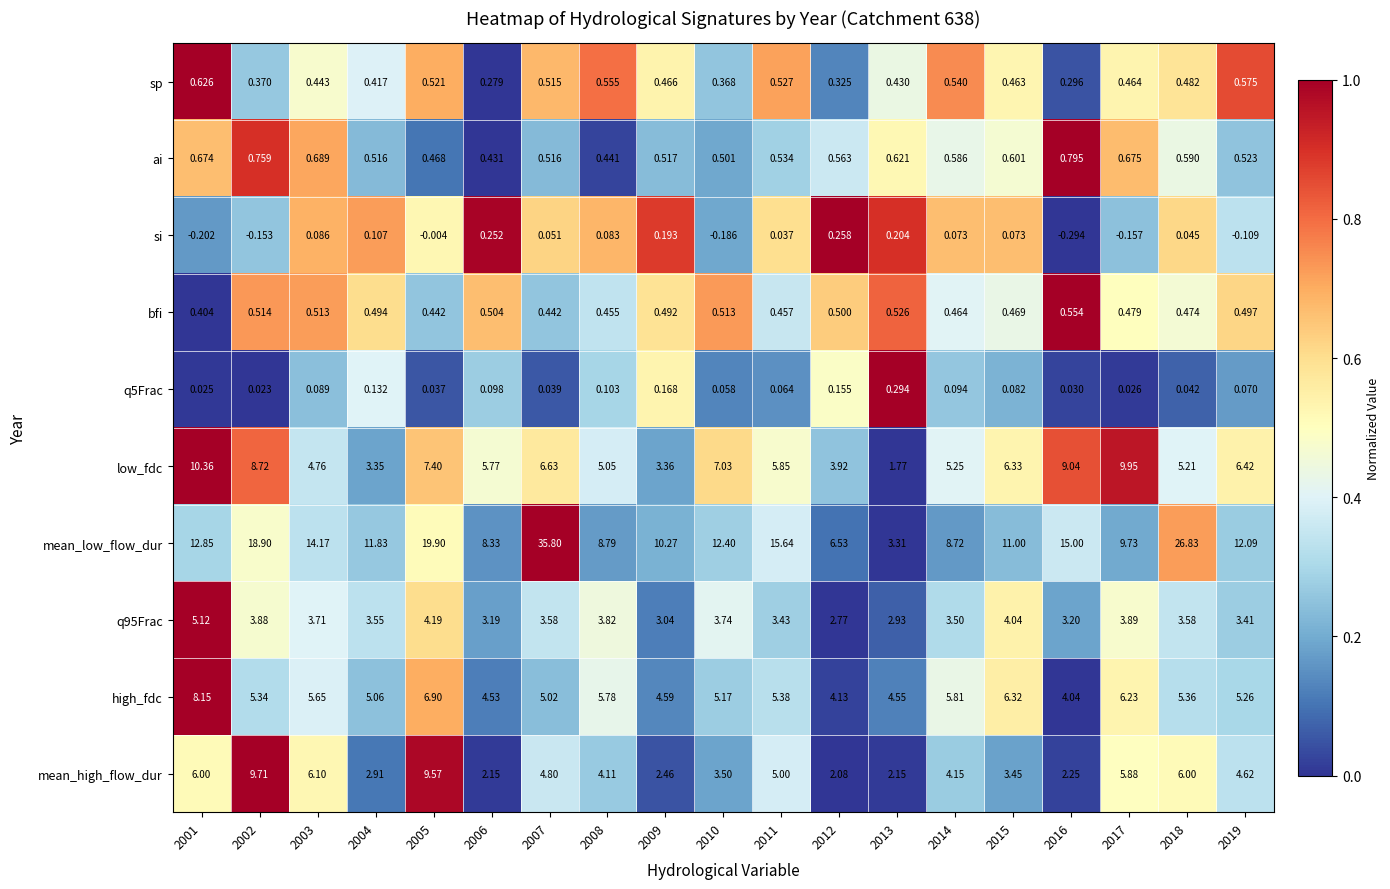

Between 2005 and 2011, which series saw the biggest shift?

mean_high_flow_dur